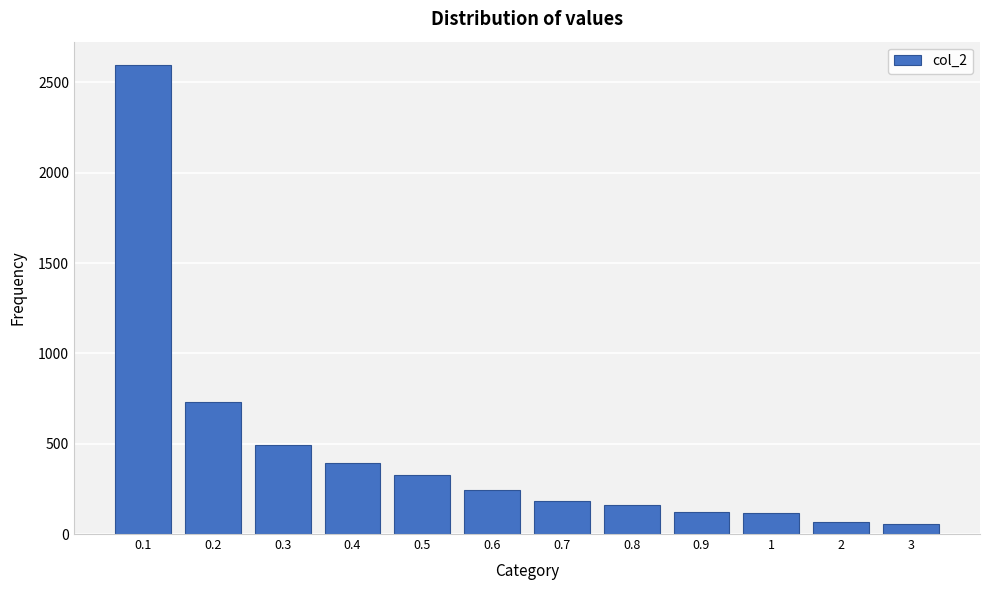

What is the sum of all values?

5484.7